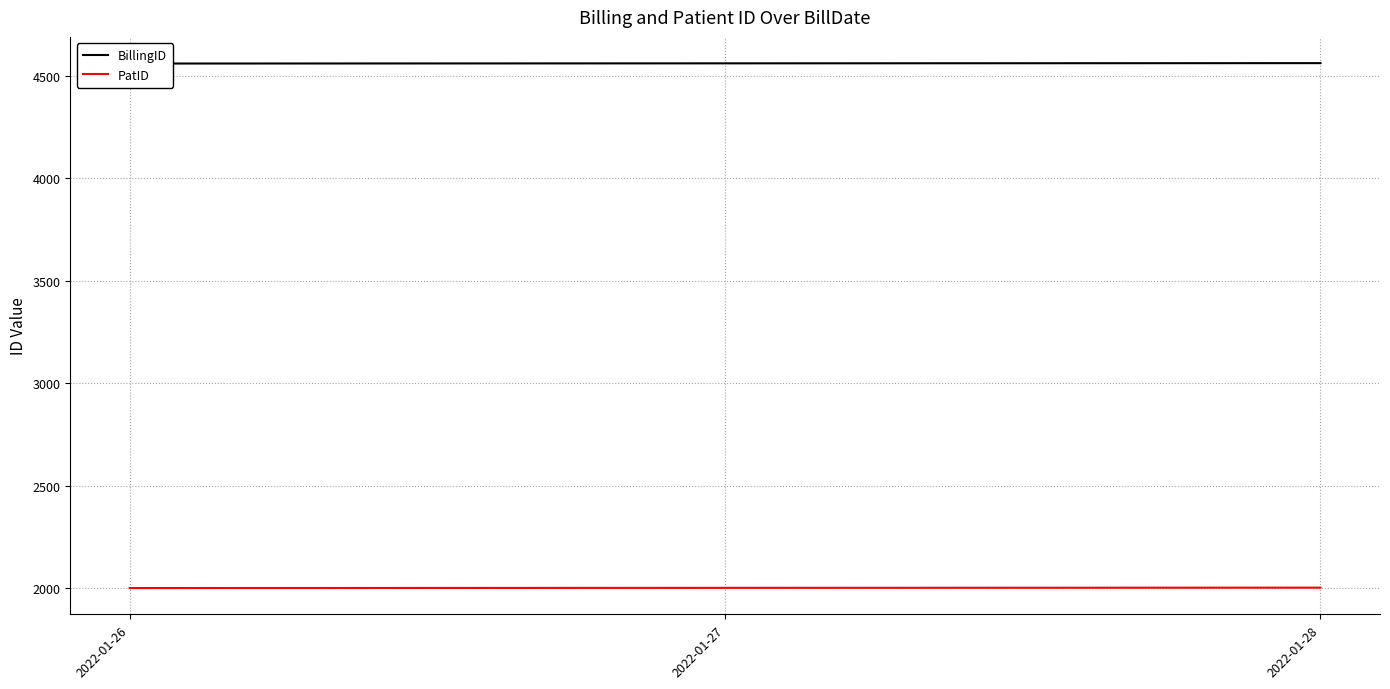

At which label is BillingID closest to 4562?

2022-01-27